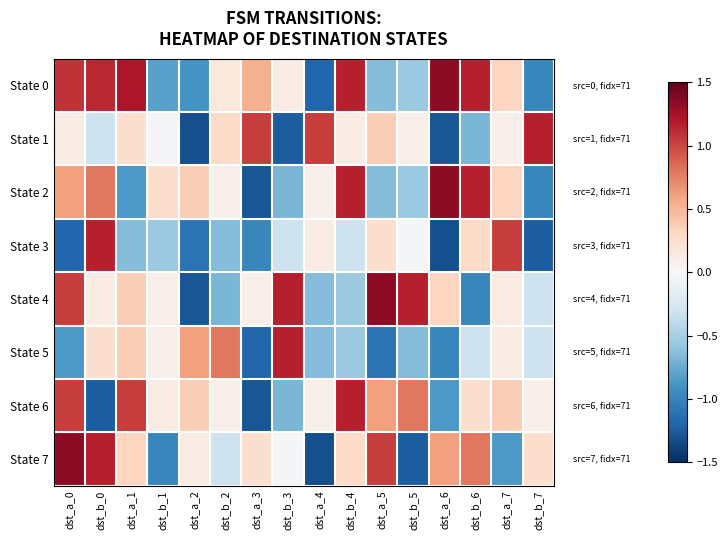

At dst_b_2, list the series in order from smallest to largest.

State 4, State 3, State 7, State 2, State 6, State 0, State 1, State 5